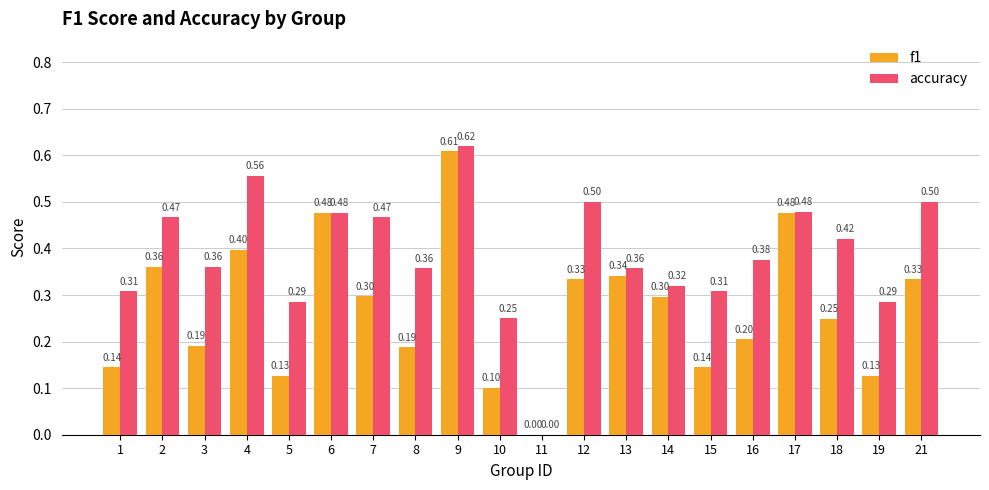

Which series changed the most between 5 and 15?

accuracy